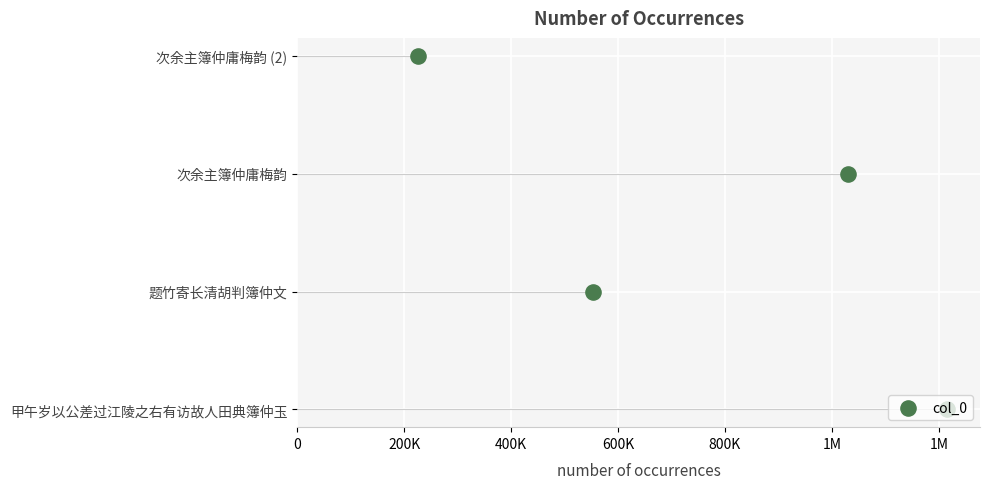

What is the change in value from 0 to 400K?

+2